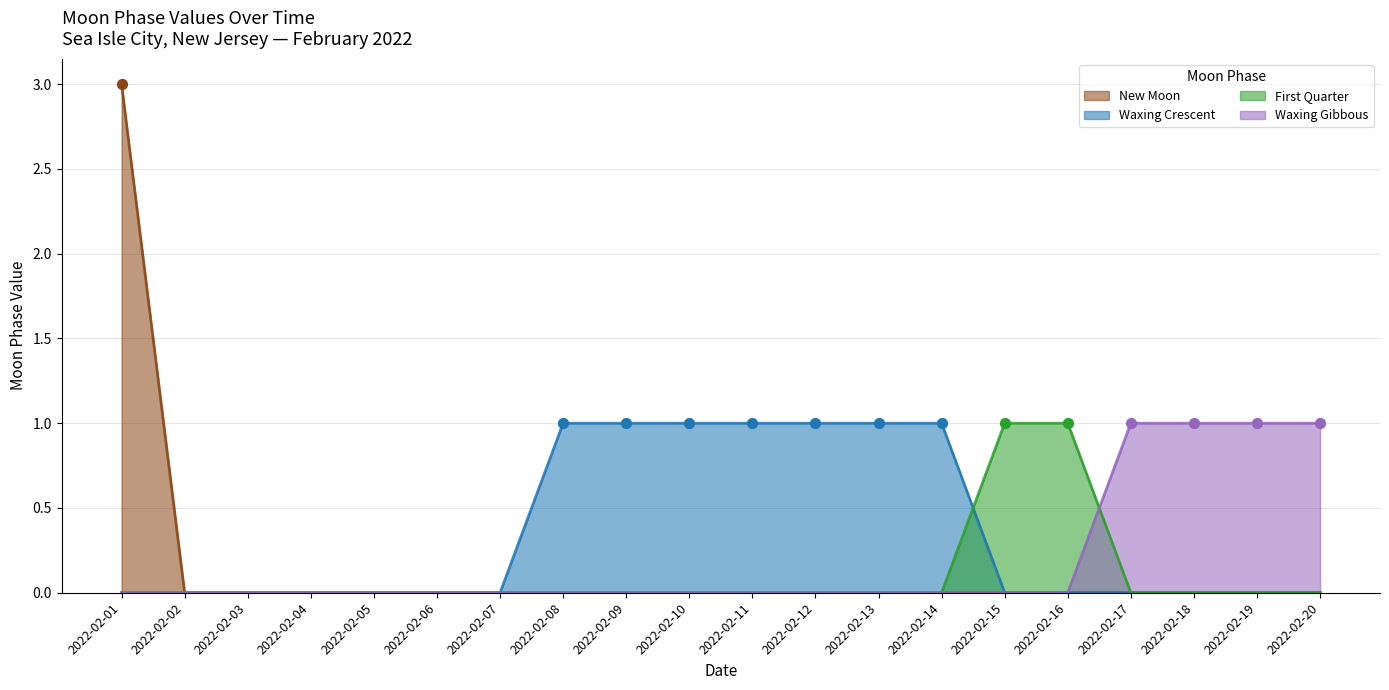

Which series has the largest total across all categories?

Waxing Crescent